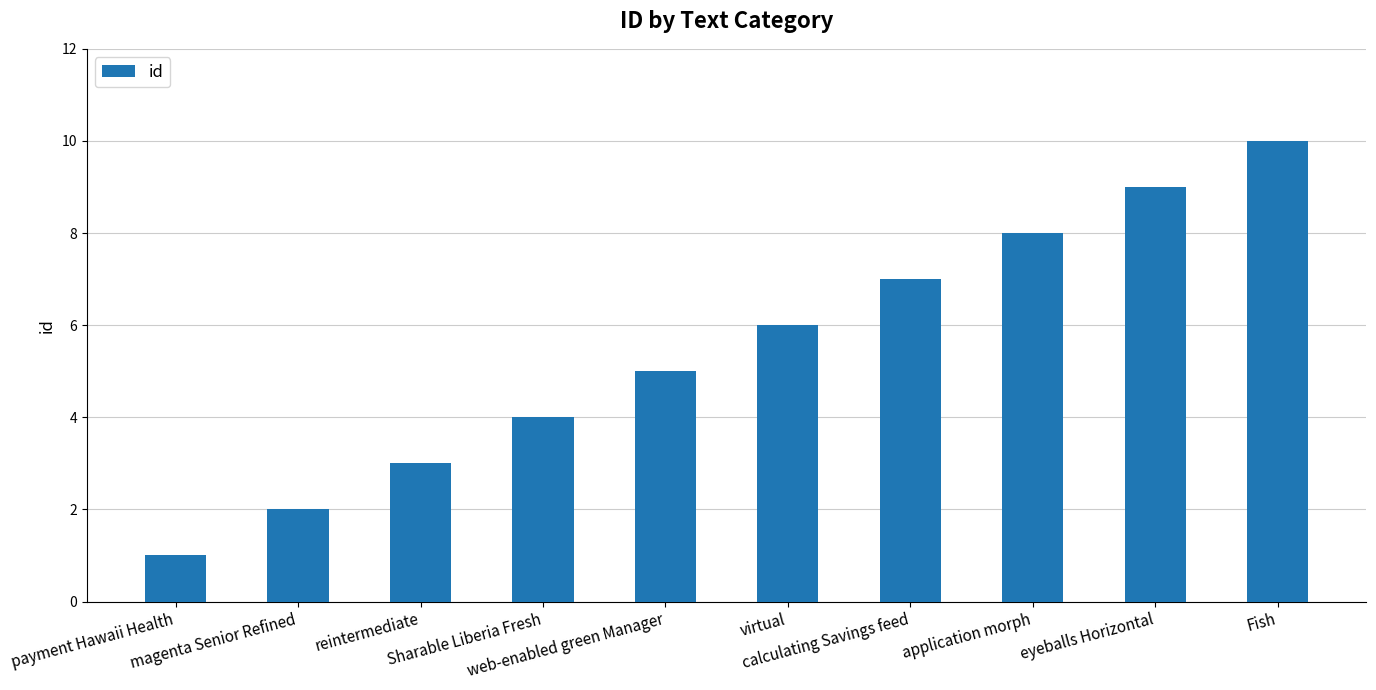

What is the greatest value displayed?

10